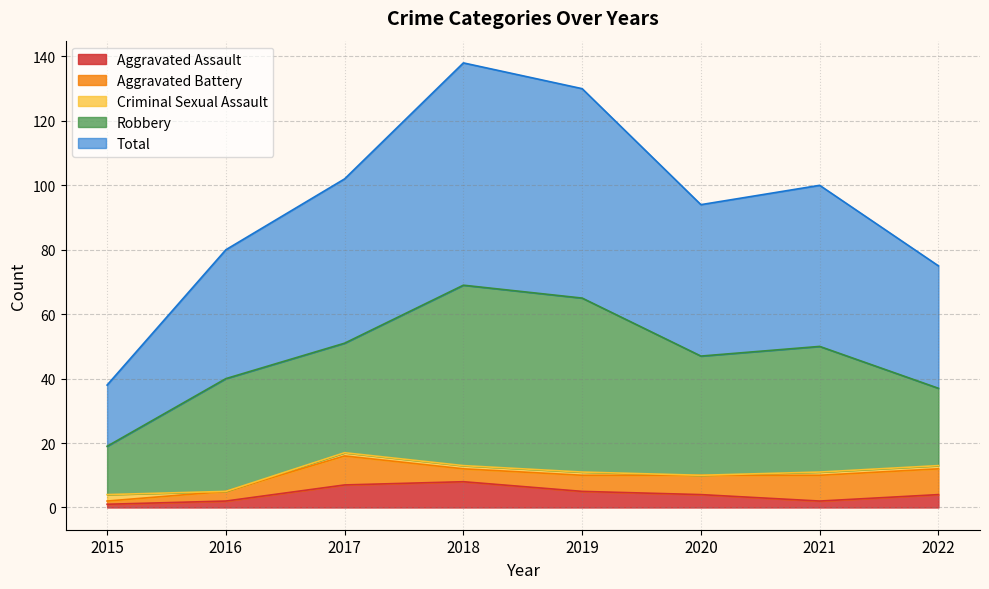

Which series has the largest range (max minus min)?

Total